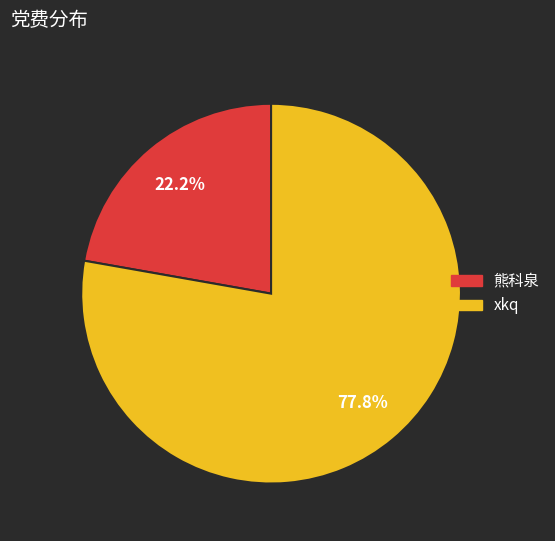

How many segments does this pie chart have?

2